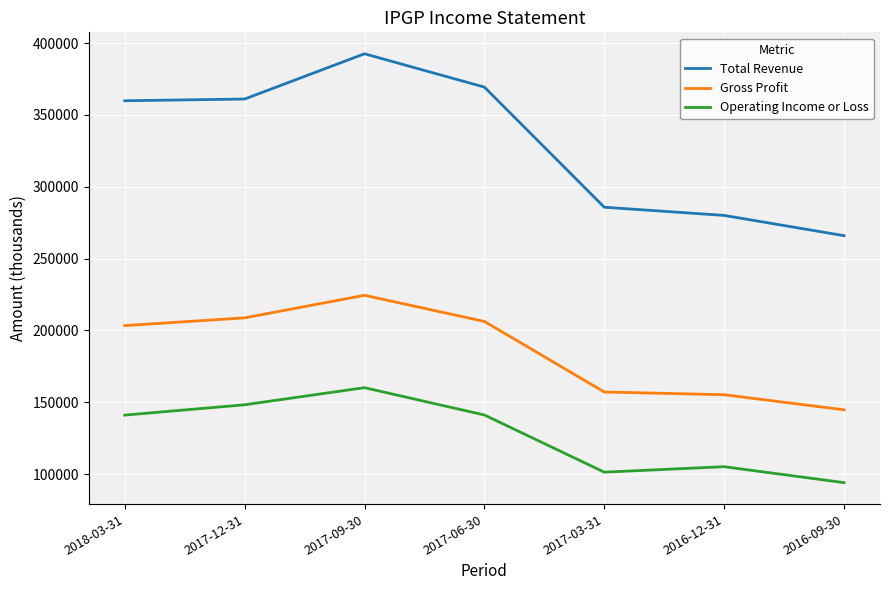

At which label is Total Revenue closest to 329300?

2018-03-31